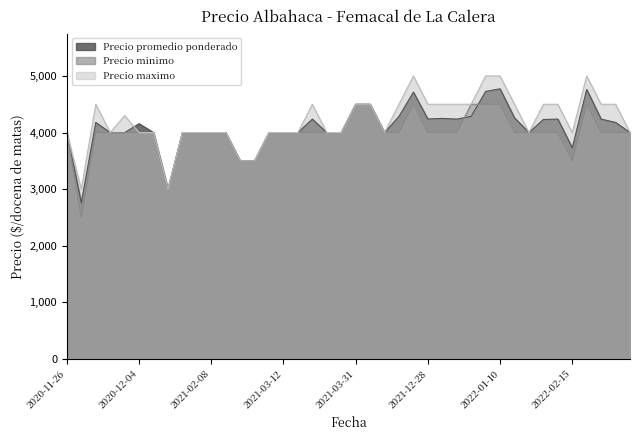

What is the minimum value for Precio promedio ponderado?

2760